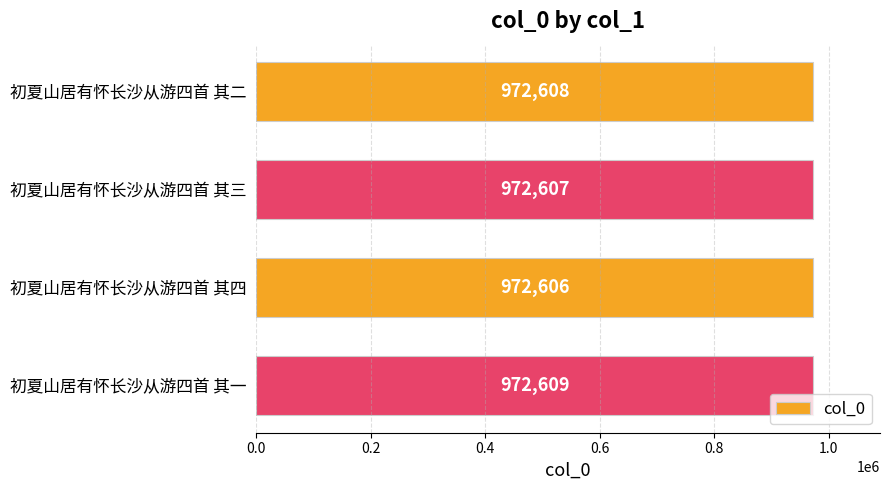

What is the sum of all values?

3890430